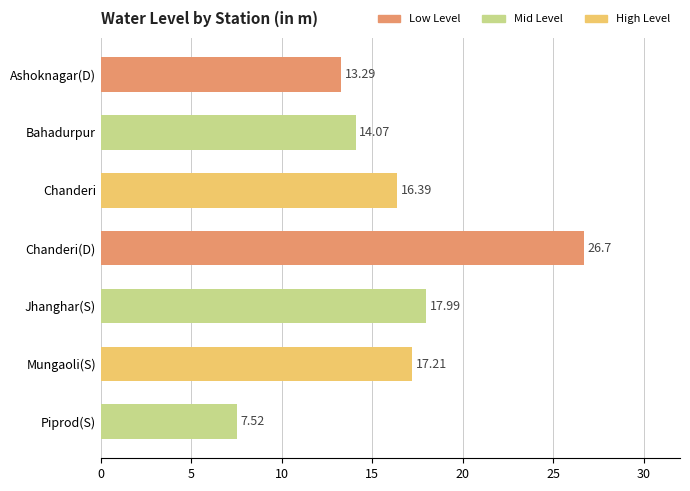

Between Bahadurpur and Chanderi, which is larger?

Chanderi